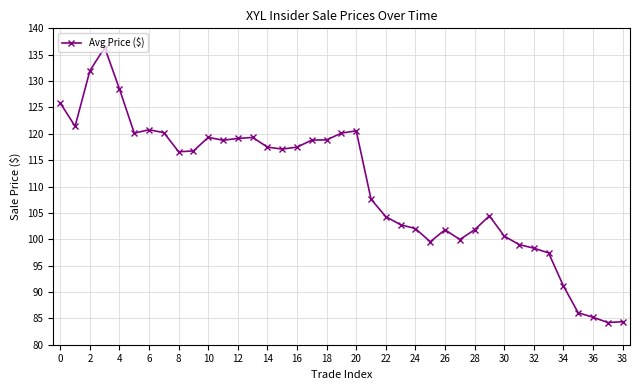

What is the value of the 23rd point from the left?

104.3